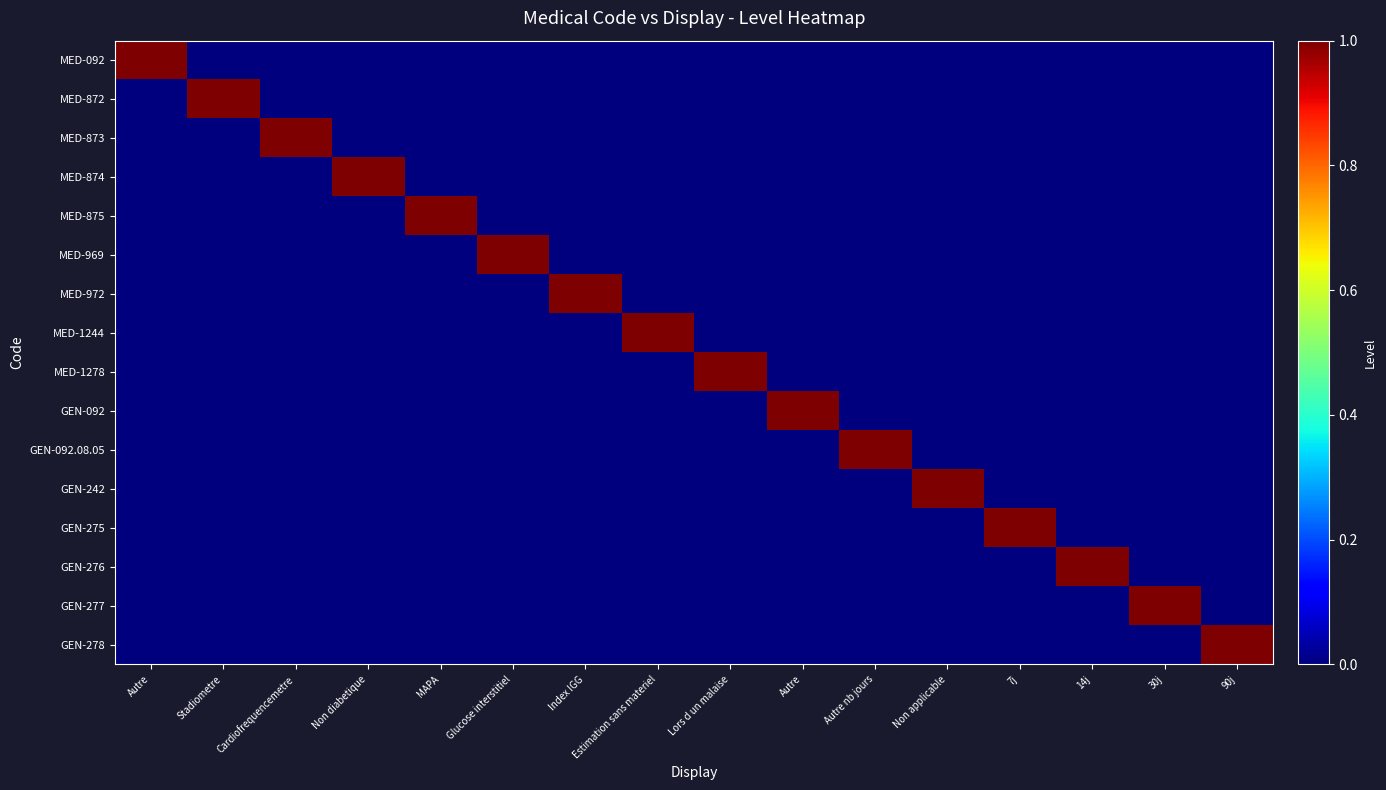

Rank the series by their maximum value, from highest to lowest.

MED-092, MED-872, MED-873, MED-874, MED-875, MED-969, MED-972, MED-1244, MED-1278, GEN-092, GEN-092.08.05, GEN-242, GEN-275, GEN-276, GEN-277, GEN-278